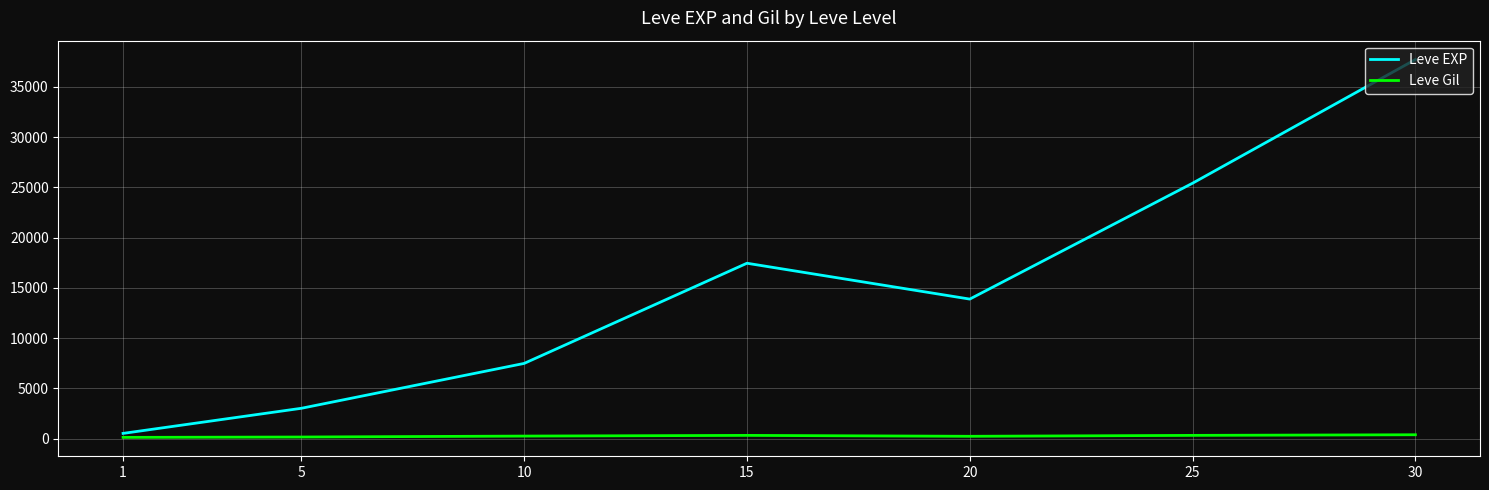

Rank the series at 5 from lowest to highest value.

Leve Gil, Leve EXP